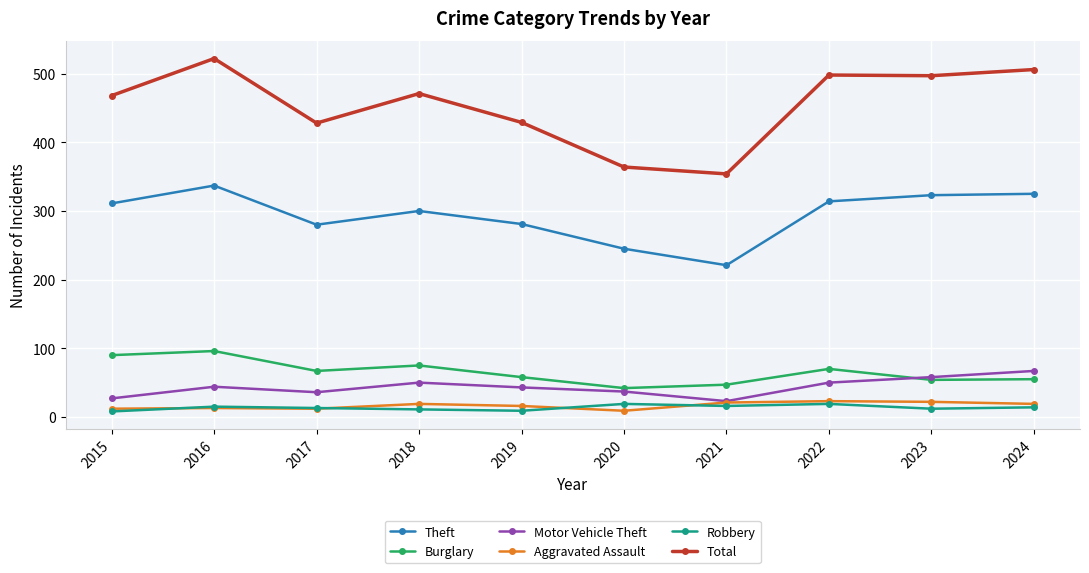

Is this an area chart (filled region under the line)?

No